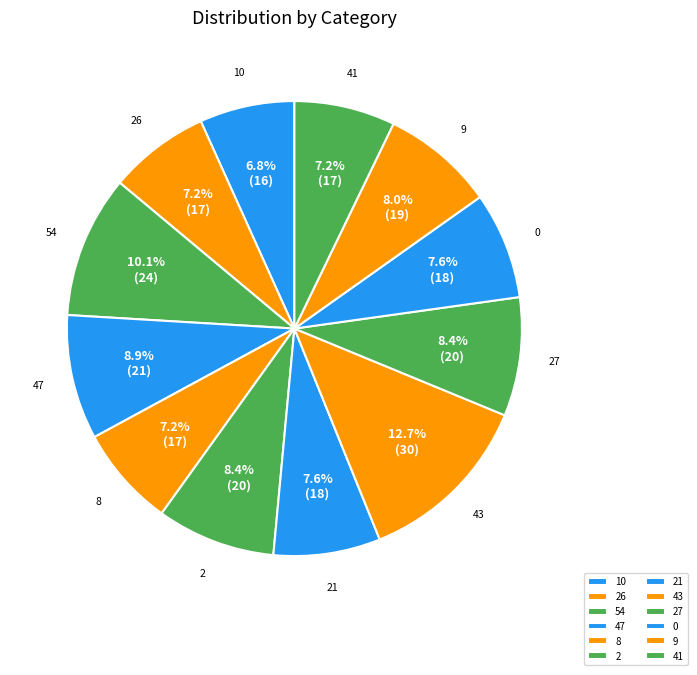

To the nearest percent, what is the average slice percentage?

8%